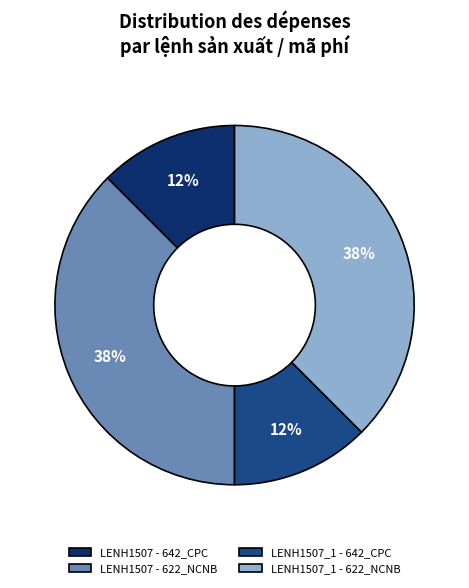

Does any single category account for the majority?

No